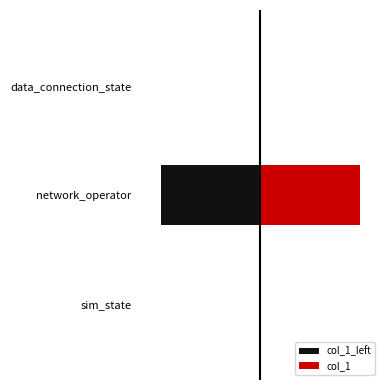

Between network_operator and data_connection_state, which series saw the biggest shift?

col_1_left